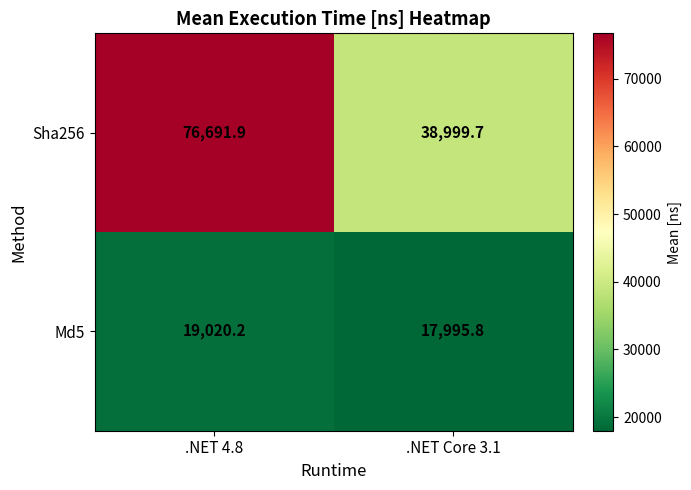

Rank the series by their maximum value, from highest to lowest.

Sha256, Md5